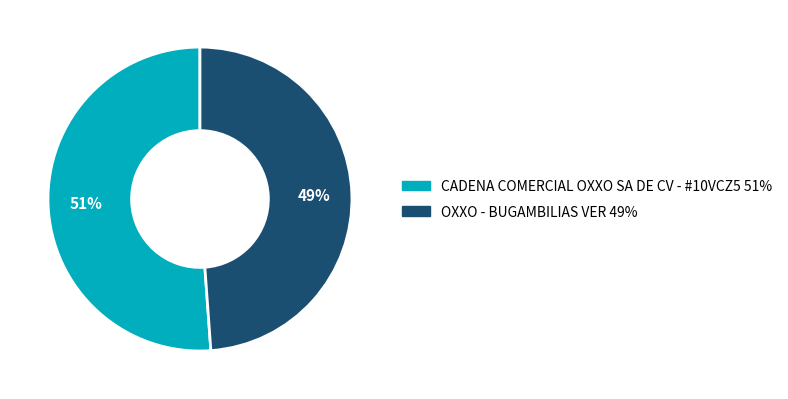

Which category has the biggest portion of the pie?

CADENA COMERCIAL OXXO SA DE CV - #10VCZ5